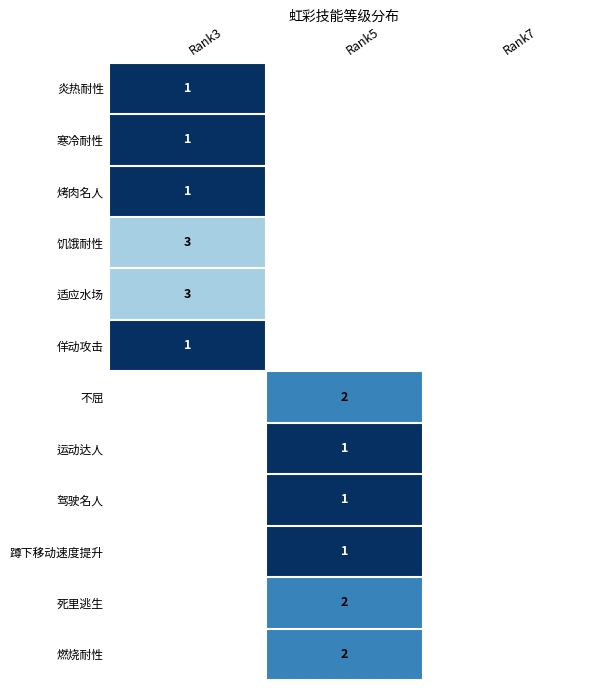

What is the greatest value displayed?

3.0